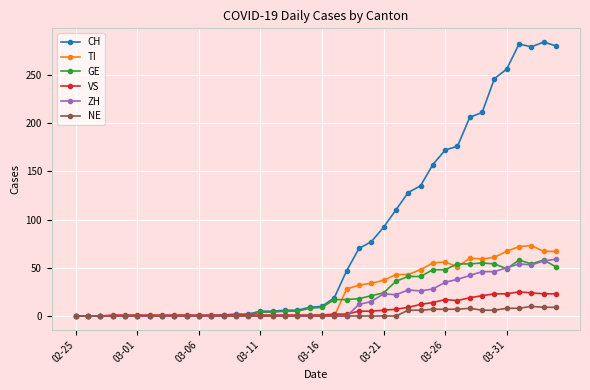

Which series has the largest range (max minus min)?

CH